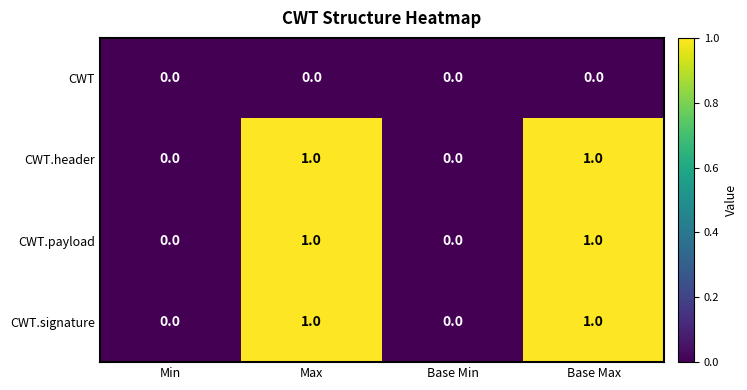

Count the CWT.payload values in the range 0 to 1.

4